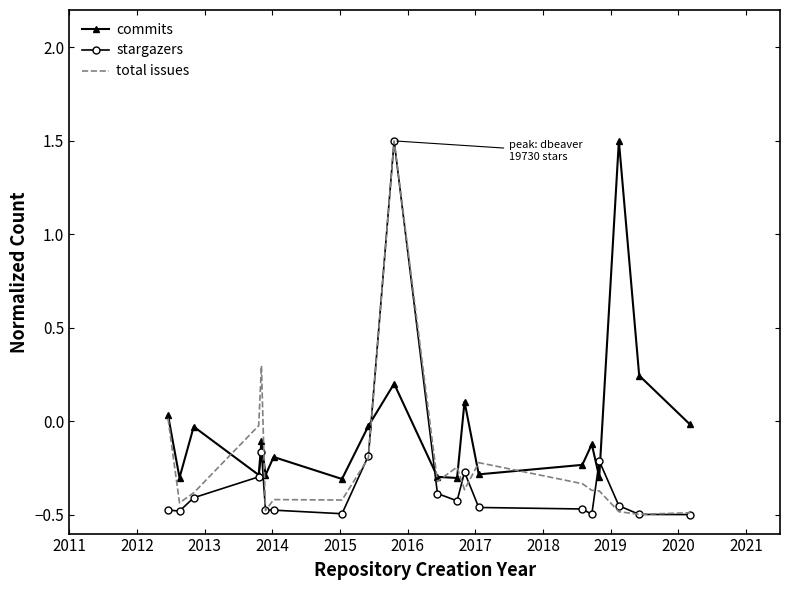

Rank the series by their average value, from highest to lowest.

commits, total issues, stargazers